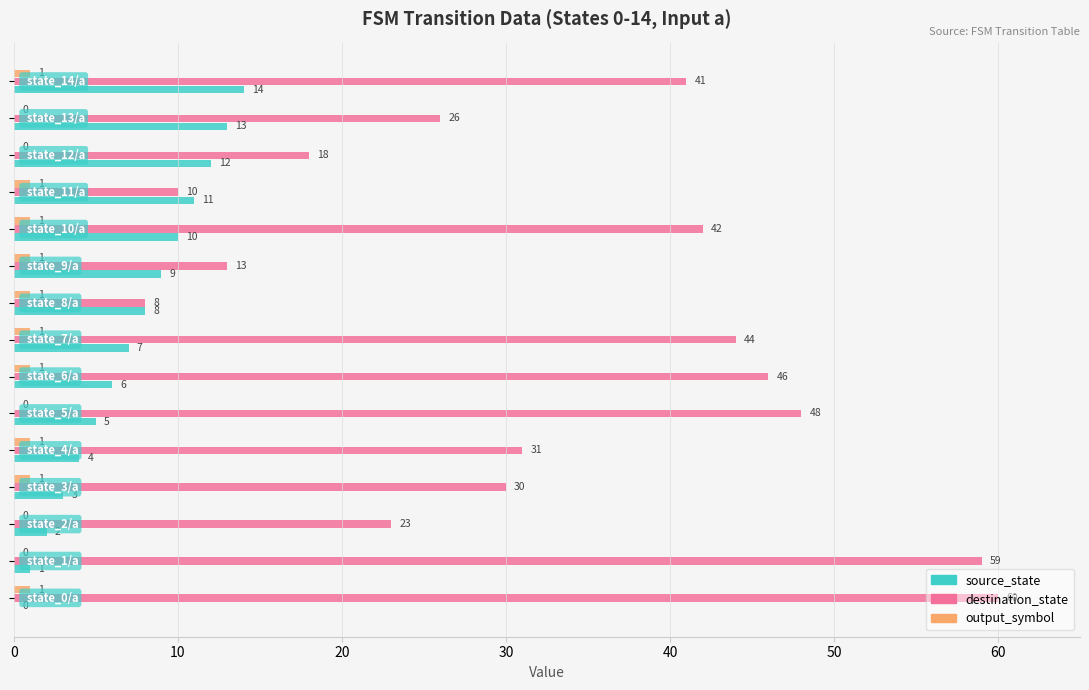

What is the greatest value displayed?

60